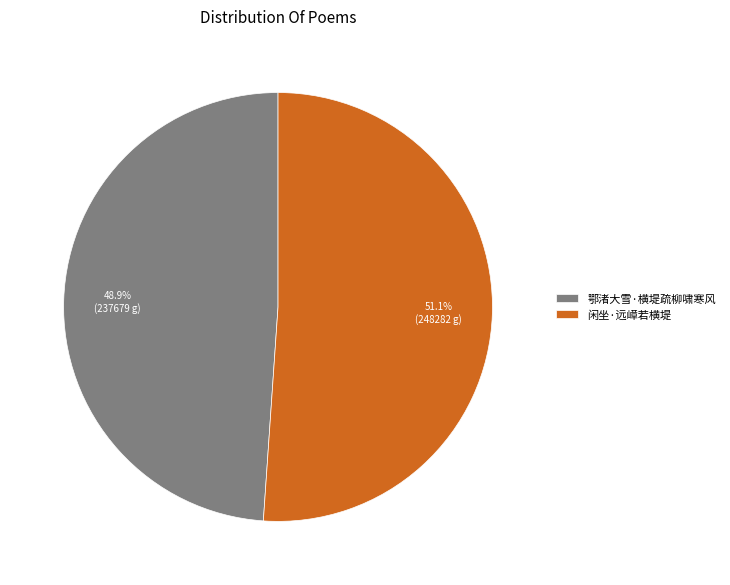

What is the ratio of the value at 闲坐·远嶂若横堤 to the value at 鄂渚大雪·横堤疏柳啸寒风?

1.0